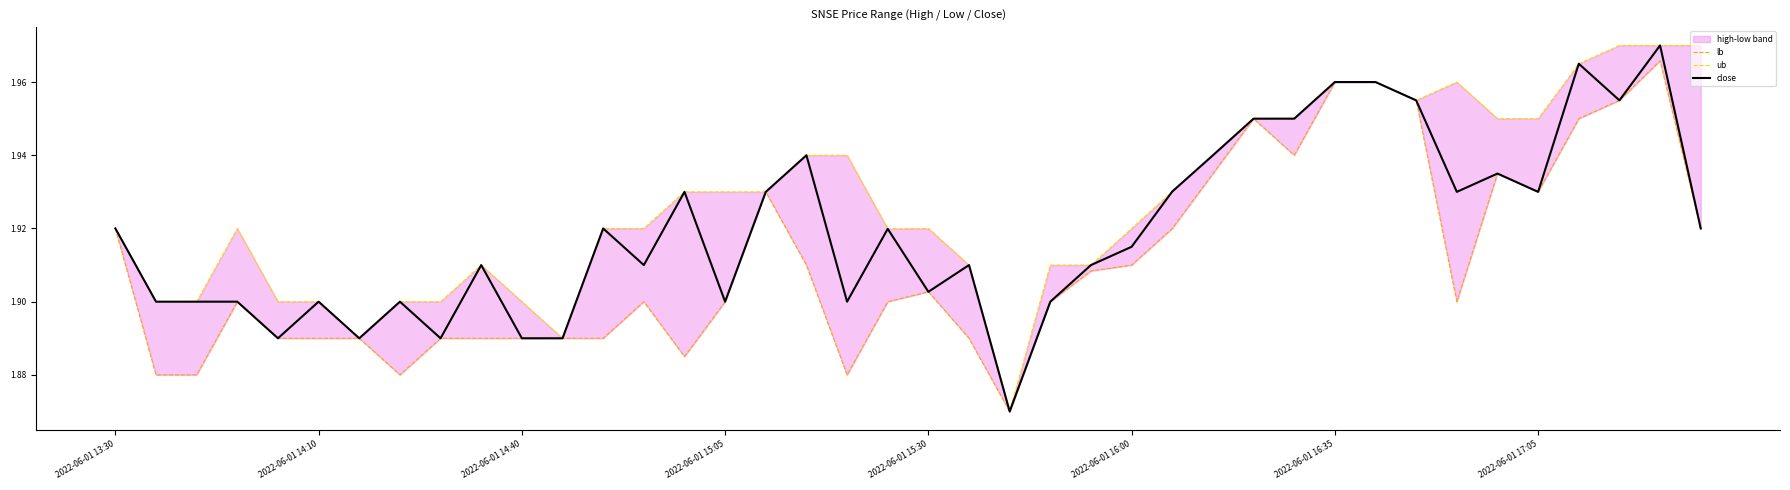

Is it true that close equals 1.3 at 2022-06-01 16:35?

False